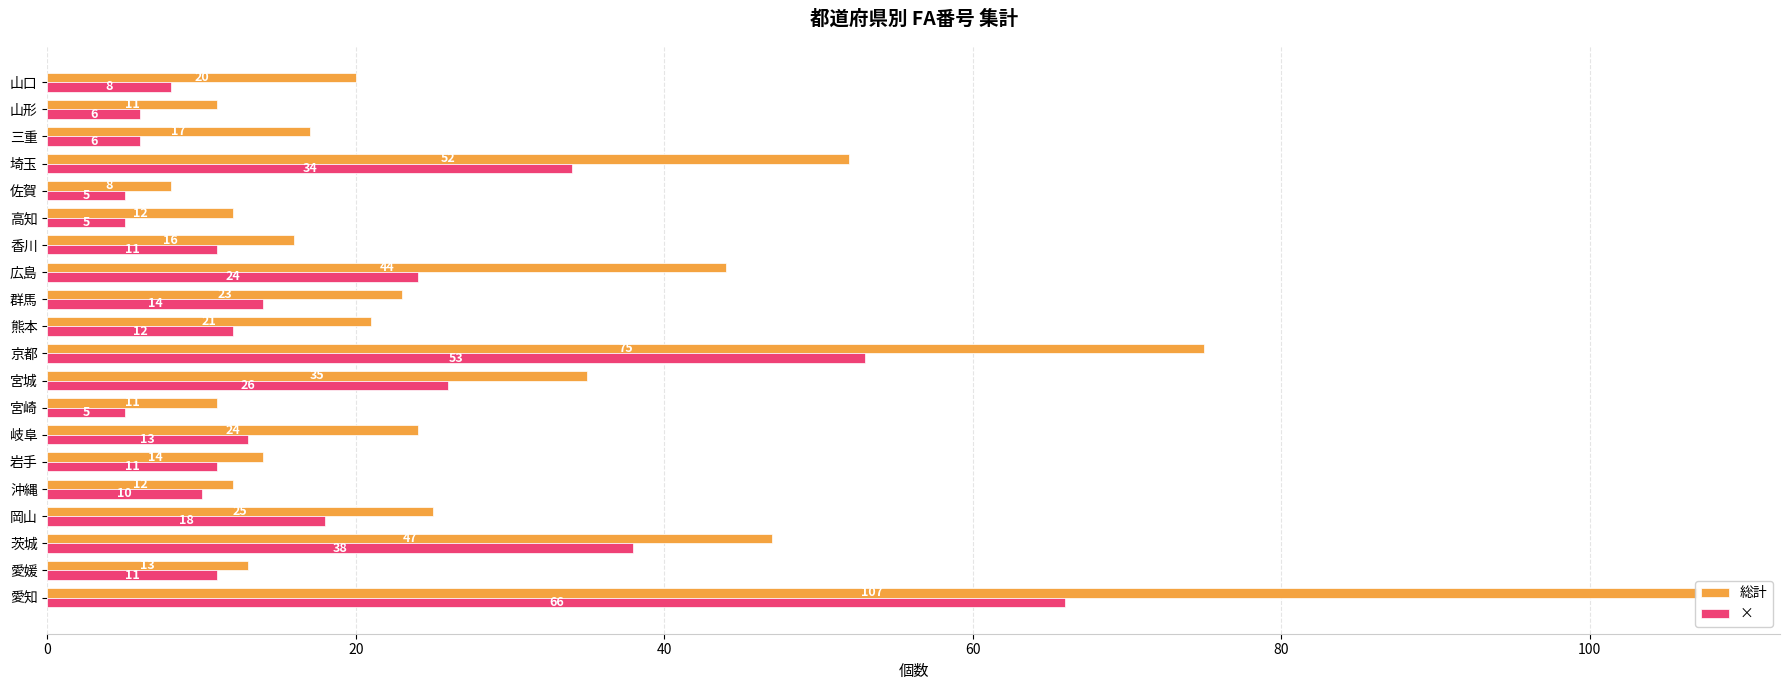

Which series has the widest spread of values?

総計